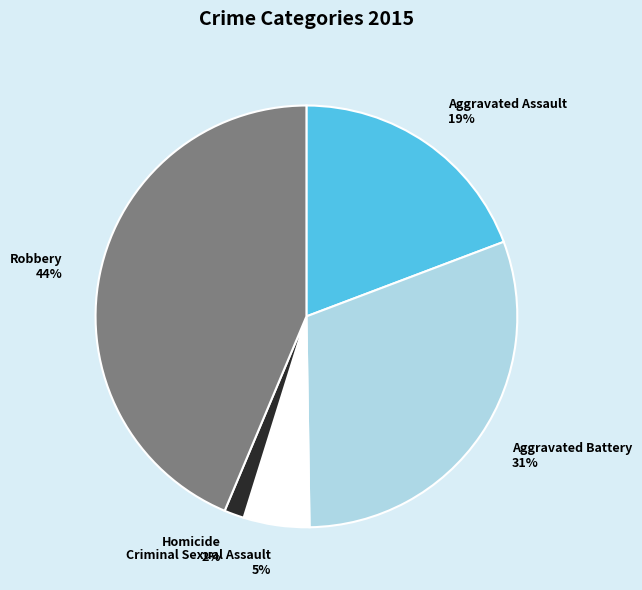

Is the sum of Homicide and Aggravated Assault greater than half?

No